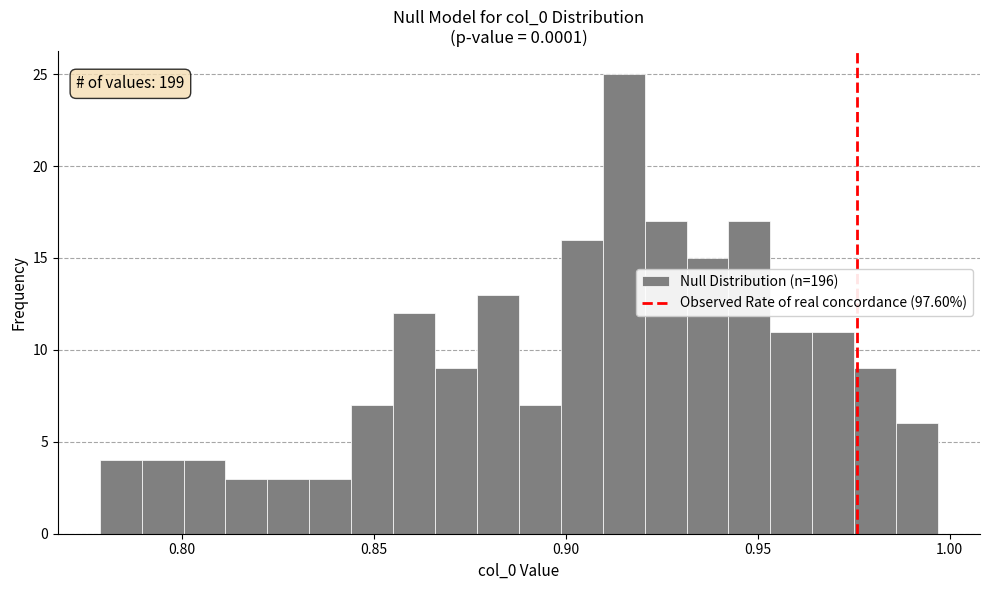

Around what value on the x-axis is the tallest bar? Give the approximate position of its centre, as read against the axis.

0.915